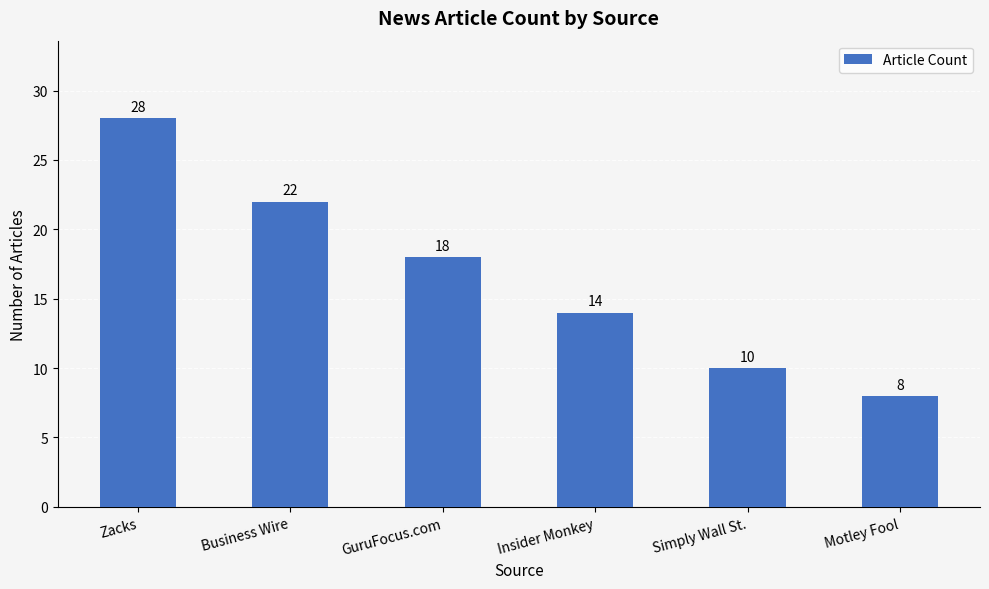

Which category has the highest value across all series?

Zacks